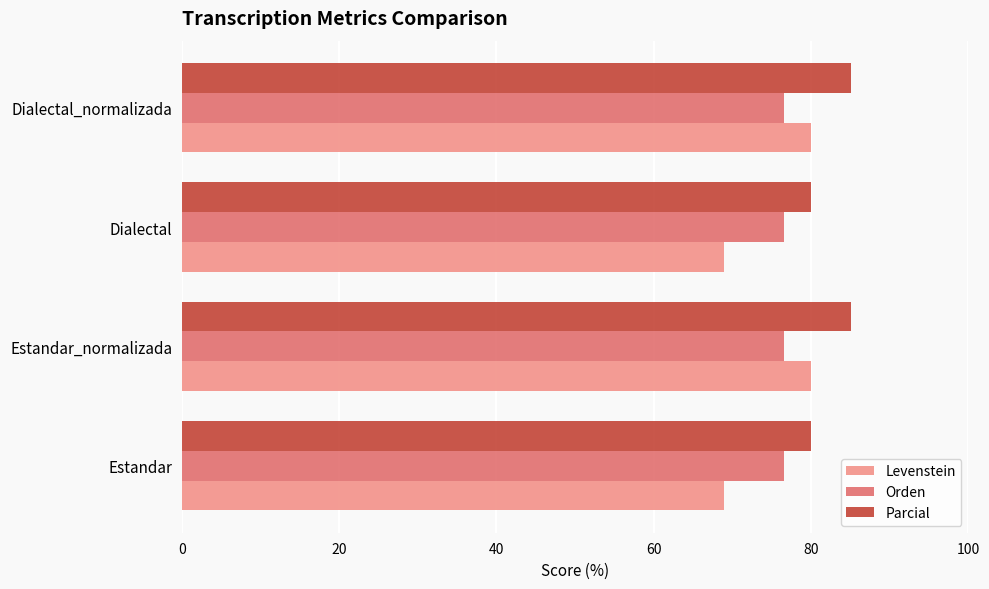

What is the minimum value shown in the chart?

69.0